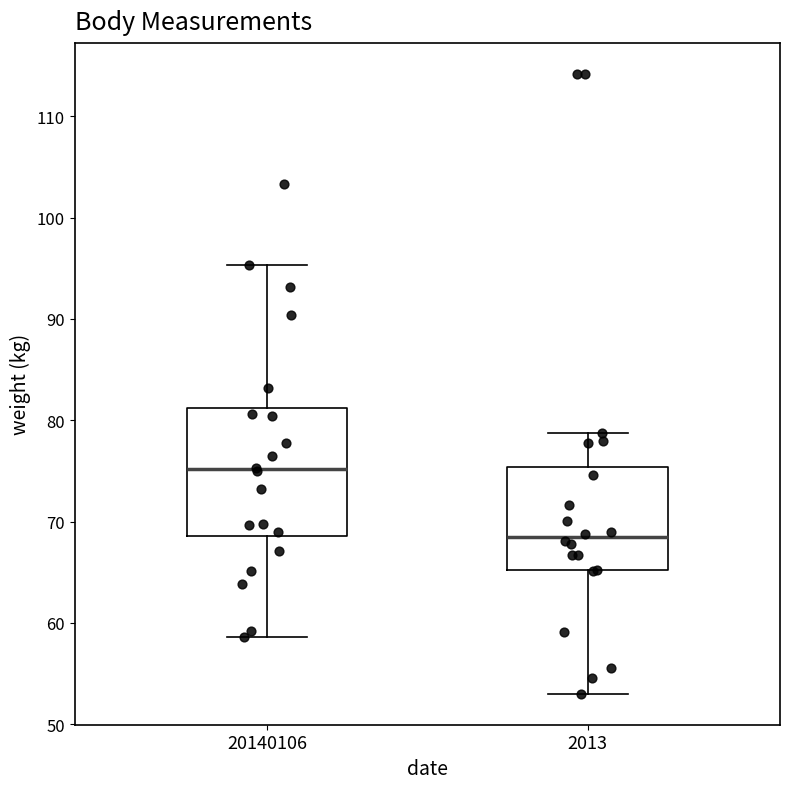

Where does the median line of the box at x = 2013 sit on the y-axis? The values are not printed on the chart, so give them approximately, as read against the axis.

68